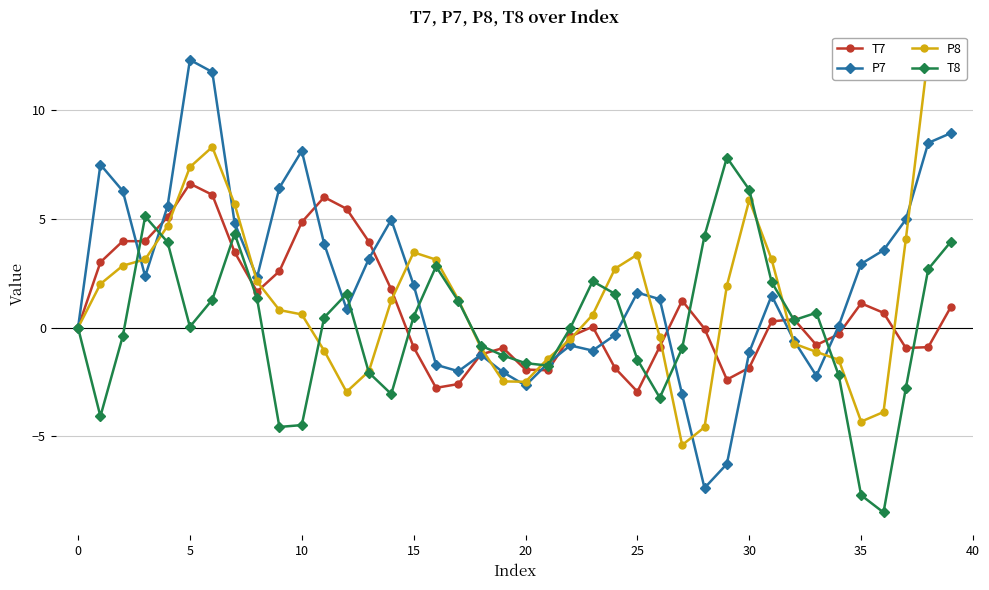

In P7, how many points are lower than both neighbors (excluding endpoints)?

8